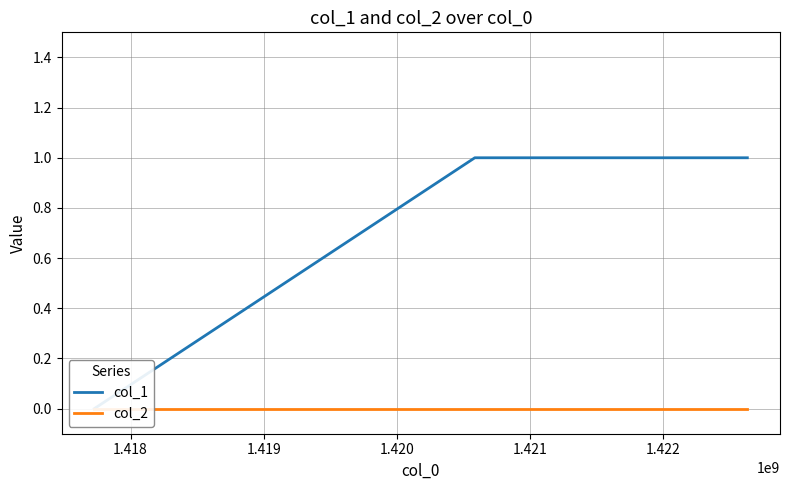

List the series in order of their overall mean, lowest first.

col_2, col_1